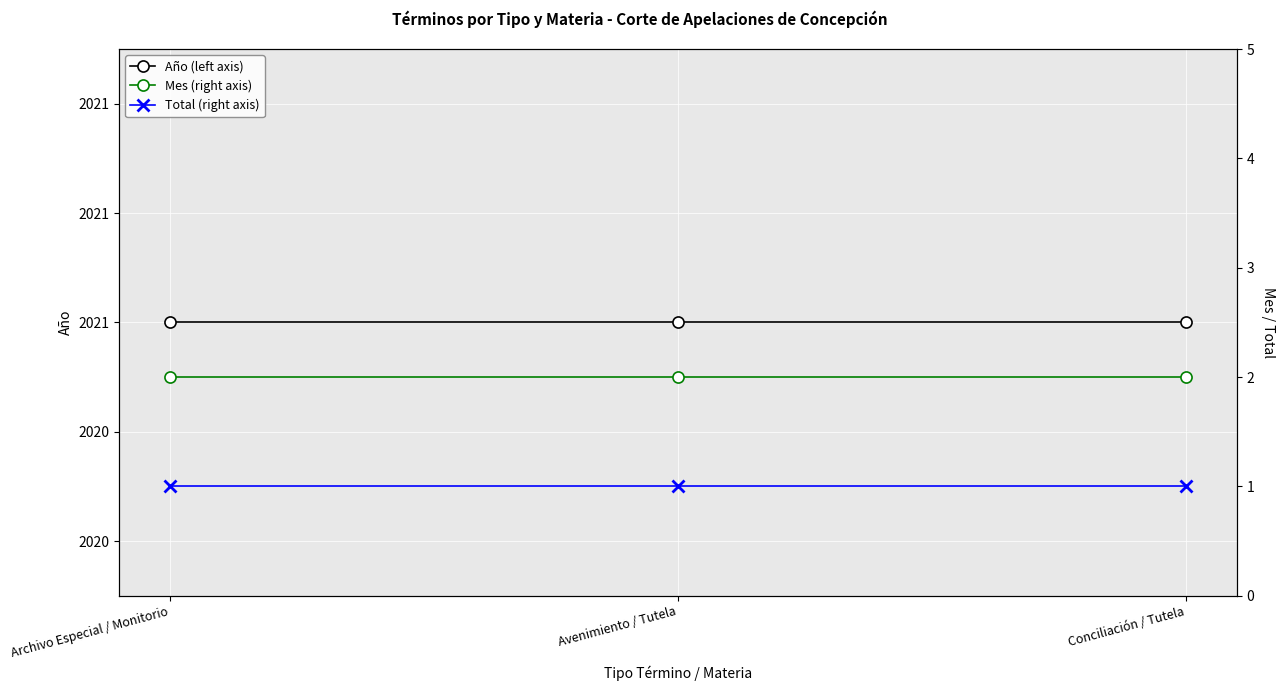

Is the value of Mes (right axis) at Avenimiento / Tutela greater than the value of Año (left axis) at Conciliación / Tutela?

No